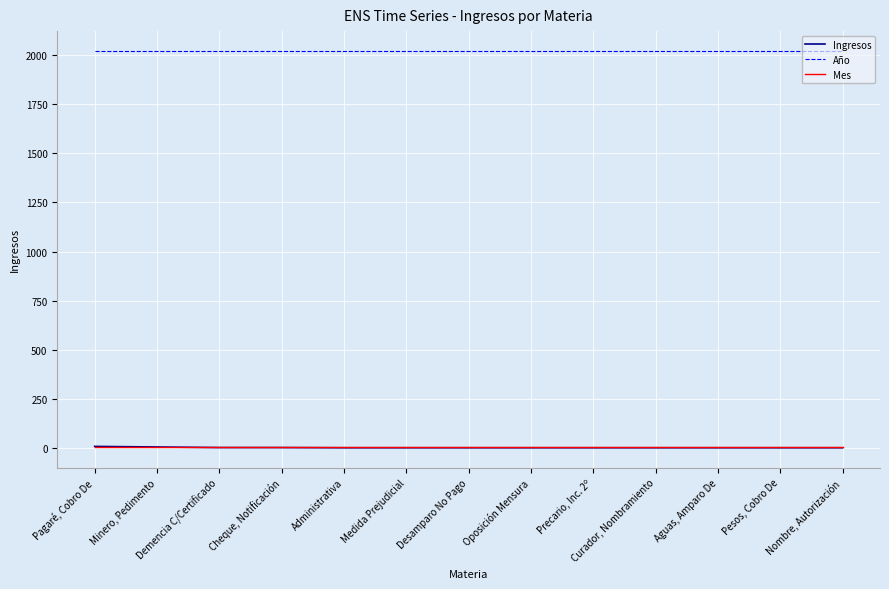

What position from the right is Medida Prejudicial?

8